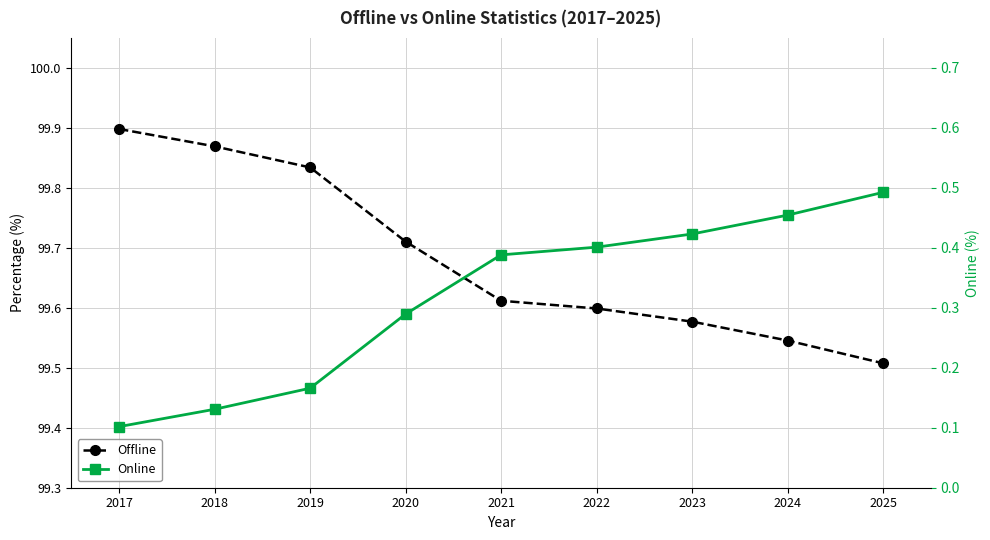

True or false: Online has more than 2 interior local peaks.

False